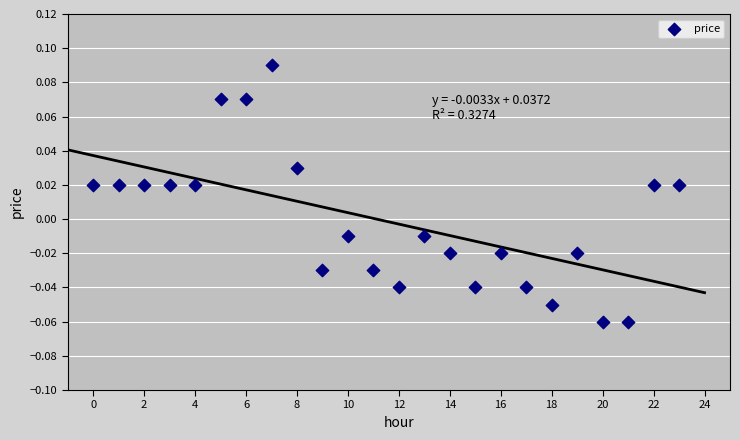

How many points are shown in the scatter plot?

24